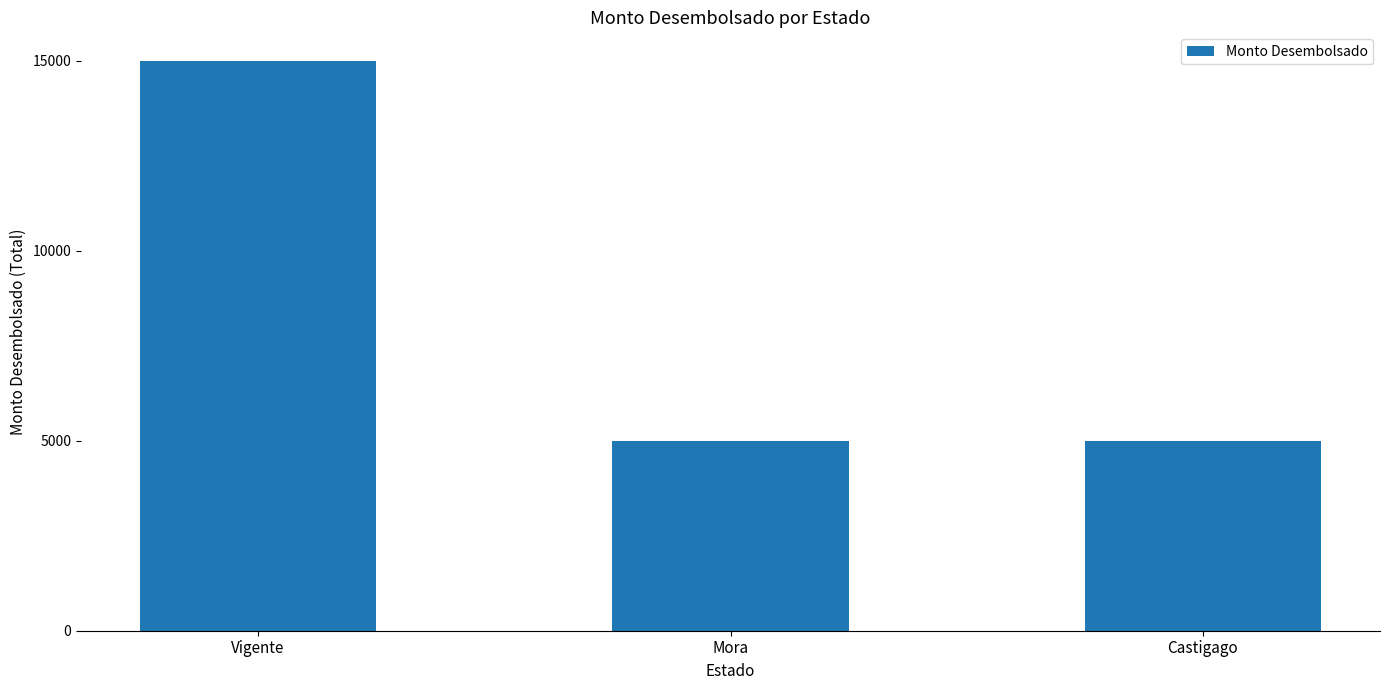

How many data points does each series have?

3